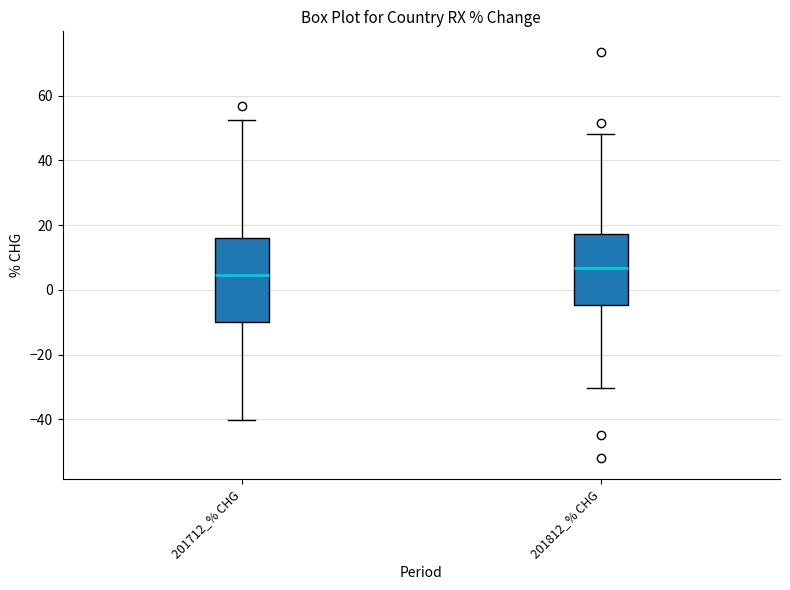

Reading left to right, read every box against the y-axis: the position of its median line, the range the box covers, and the ends of its whiskers. The values are not printed on the chart, so give them approximately, as read against the axis.

201712_% CHG: median 4, box -10 to 16, whiskers -40 to 52
201812_% CHG: median 6, box -4 to 18, whiskers -30 to 48